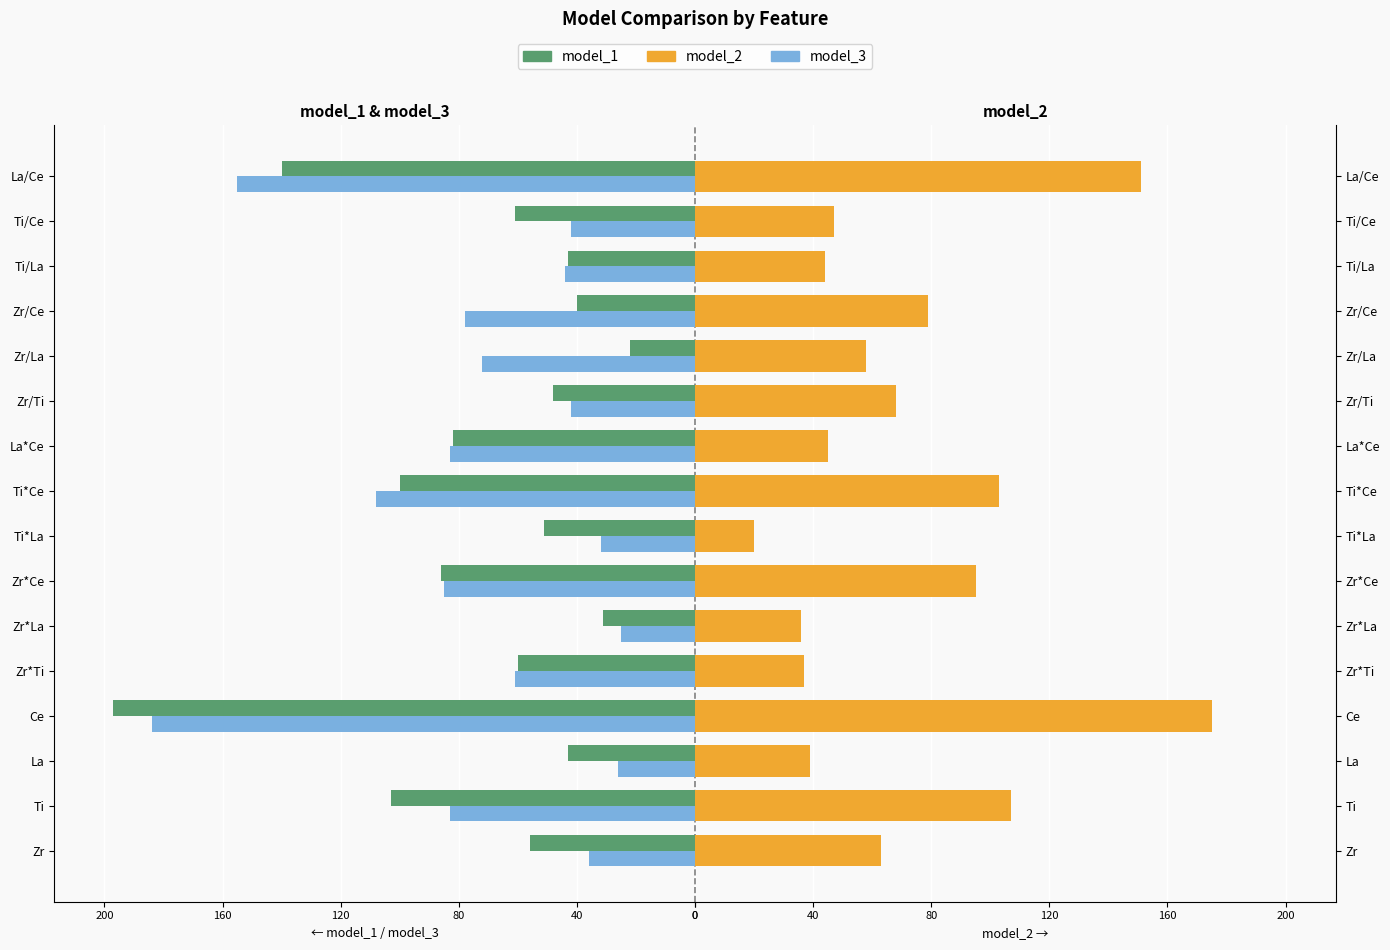

What position from the left is Ti*Ce?

9